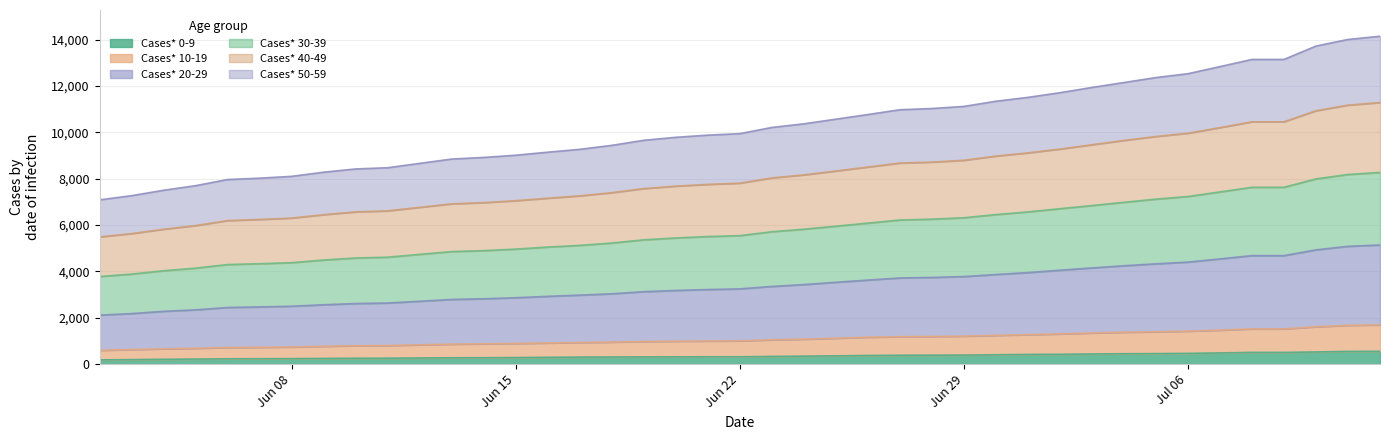

What are all the series names shown in the legend?

Cases* 0-9, Cases* 10-19, Cases* 20-29, Cases* 30-39, Cases* 40-49, Cases* 50-59